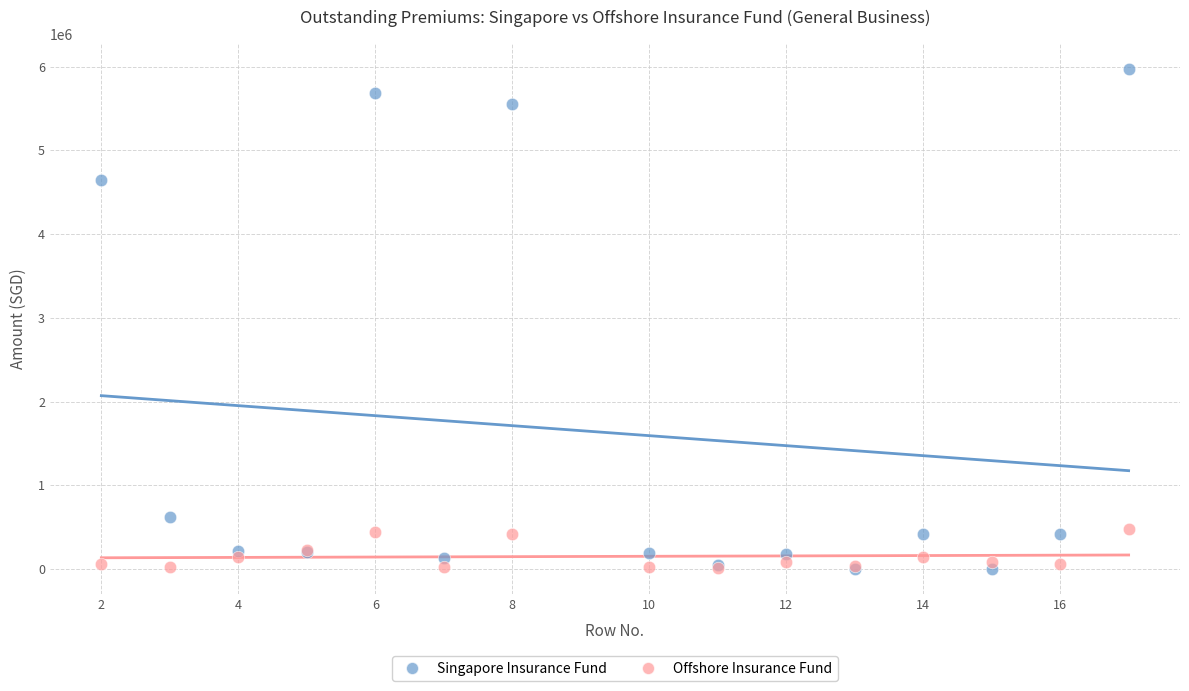

In the Singapore Insurance Fund series, what Y value is closest to 2986447?

4646741